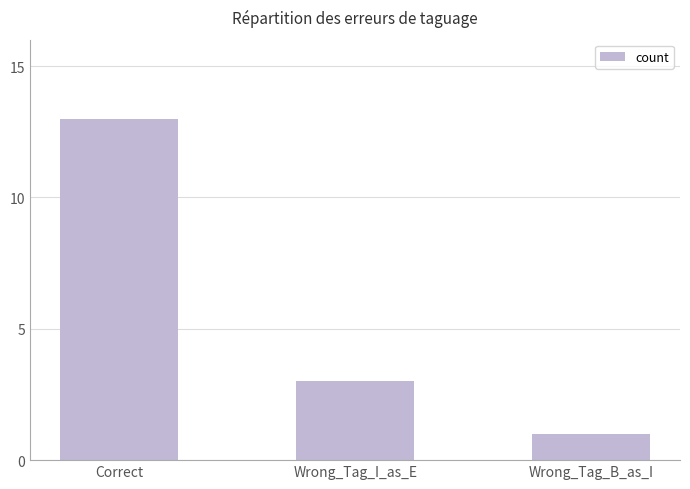

Which label corresponds to the smallest value in the chart?

Wrong_Tag_B_as_I